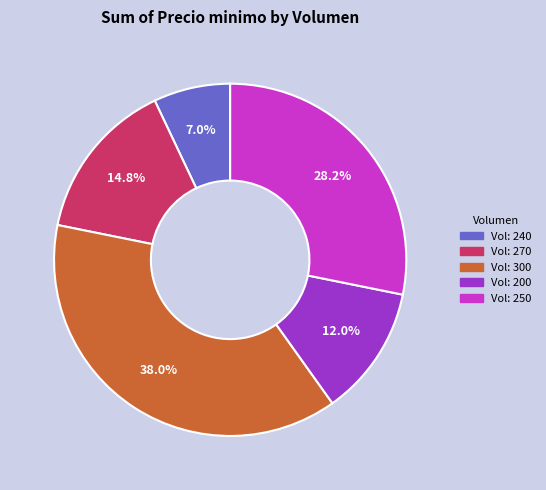

Does any single category account for the majority?

No